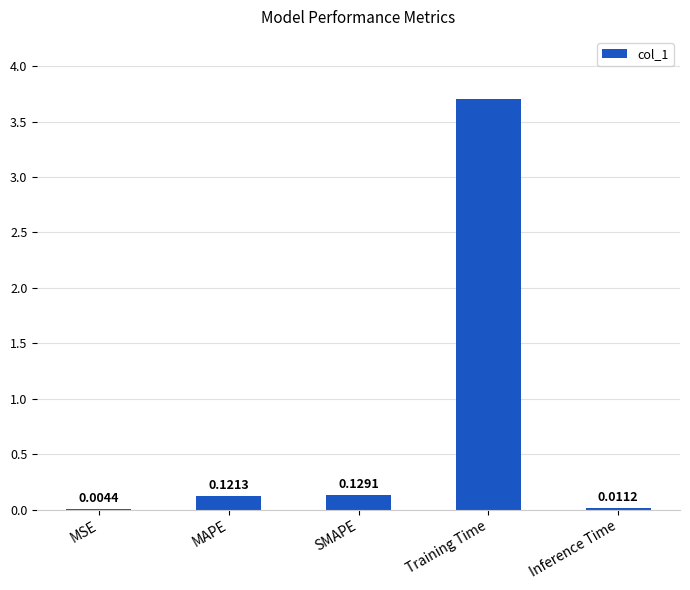

Where is the data nearest to the value 1?

SMAPE